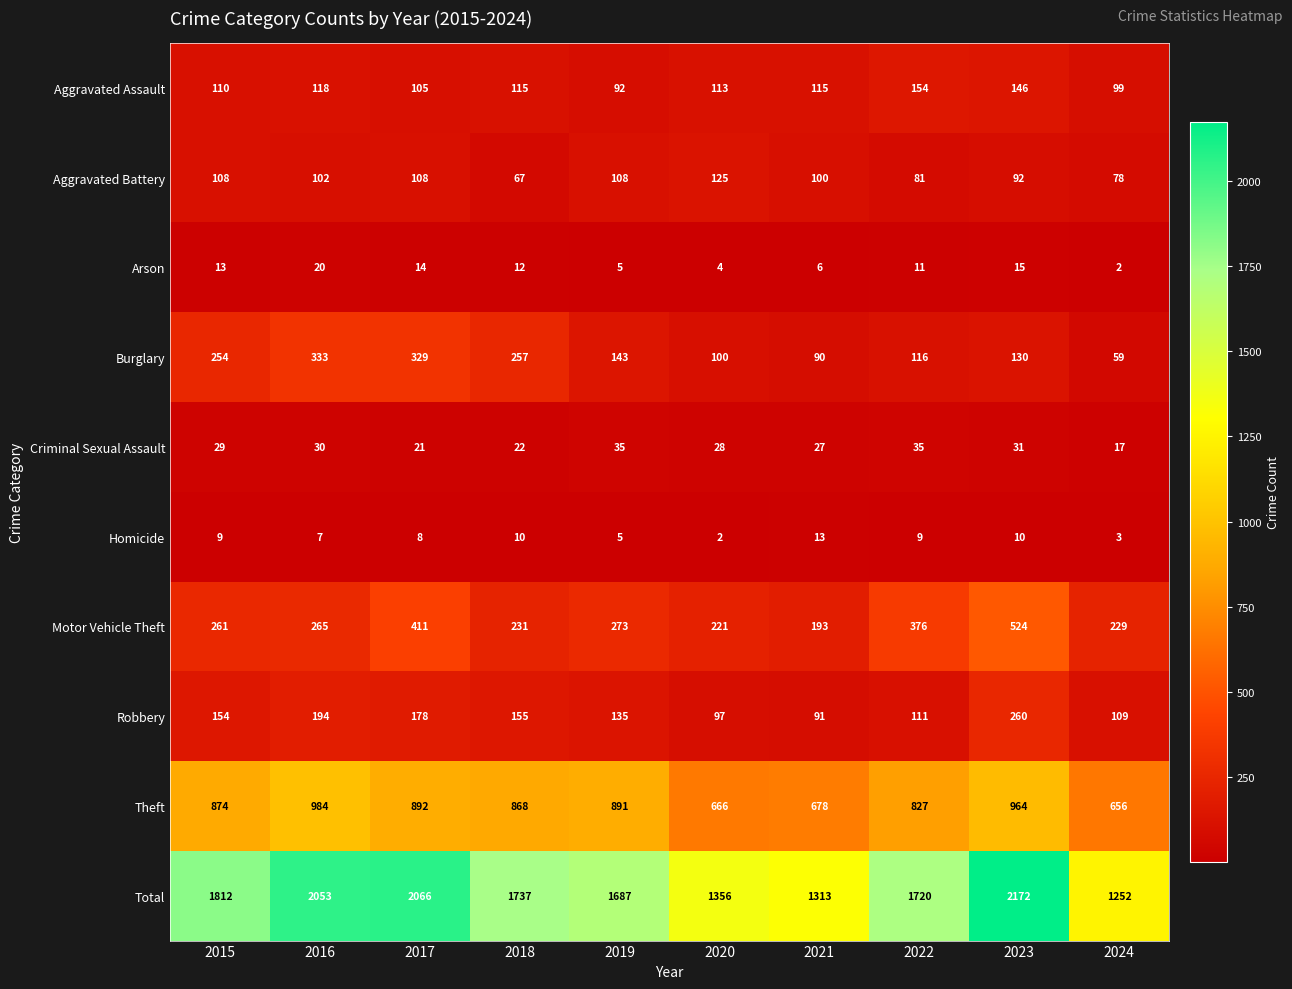

List the series in order of their peak value, lowest first.

Homicide, Arson, Criminal Sexual Assault, Aggravated Battery, Aggravated Assault, Robbery, Burglary, Motor Vehicle Theft, Theft, Total